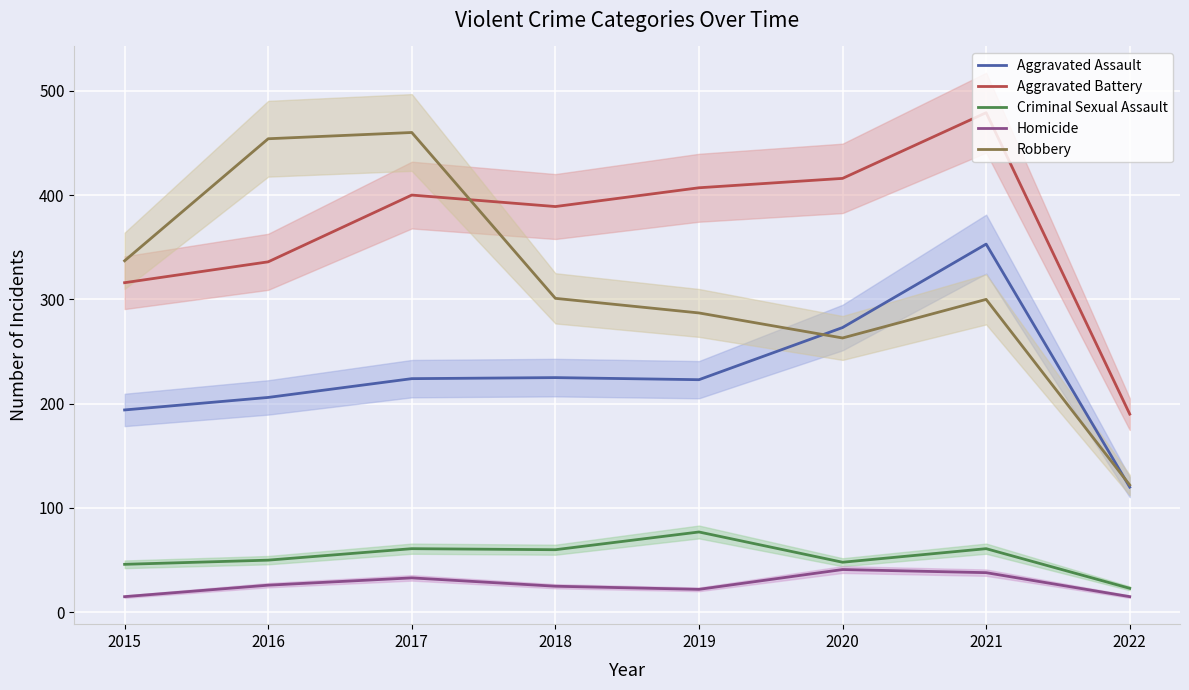

Reading left to right, list all the values displayed in this chart.

Aggravated Assault: 2015=194	2016=206	2017=224	2018=225	2019=223	2020=273	2021=353	2022=120
Aggravated Battery: 2015=316	2016=336	2017=400	2018=389	2019=407	2020=416	2021=479	2022=190
Criminal Sexual Assault: 2015=46	2016=50	2017=61	2018=60	2019=77	2020=48	2021=61	2022=23
Homicide: 2015=15	2016=26	2017=33	2018=25	2019=22	2020=41	2021=38	2022=15
Robbery: 2015=337	2016=454	2017=460	2018=301	2019=287	2020=263	2021=300	2022=122